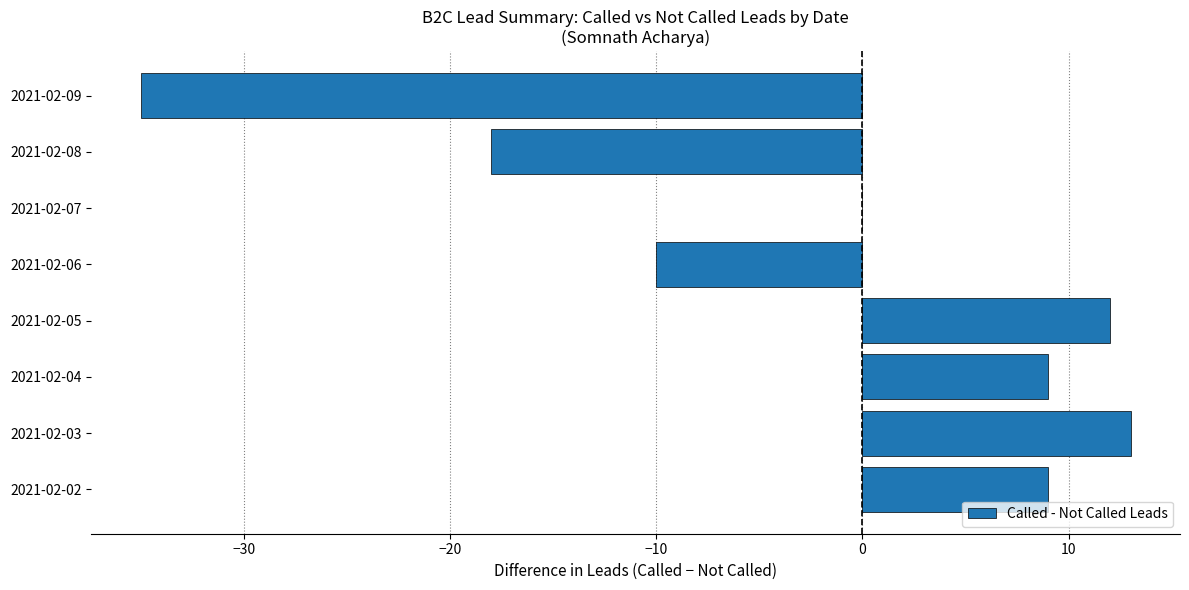

What is the change in value from 2021-02-02 to 2021-02-09?

-44